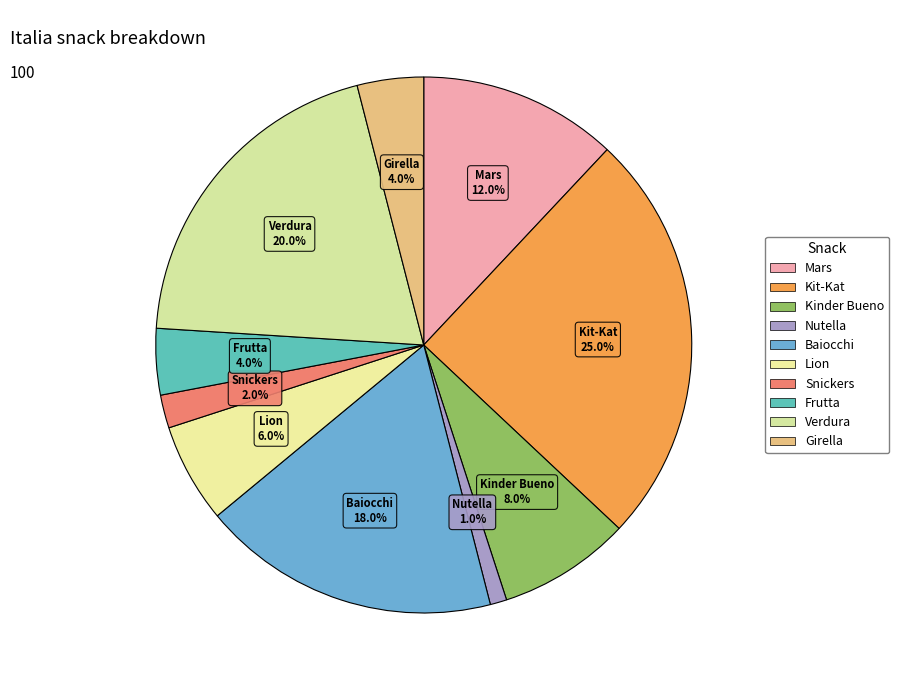

Is it true that Kinder Bueno is 8% of the pie?

True